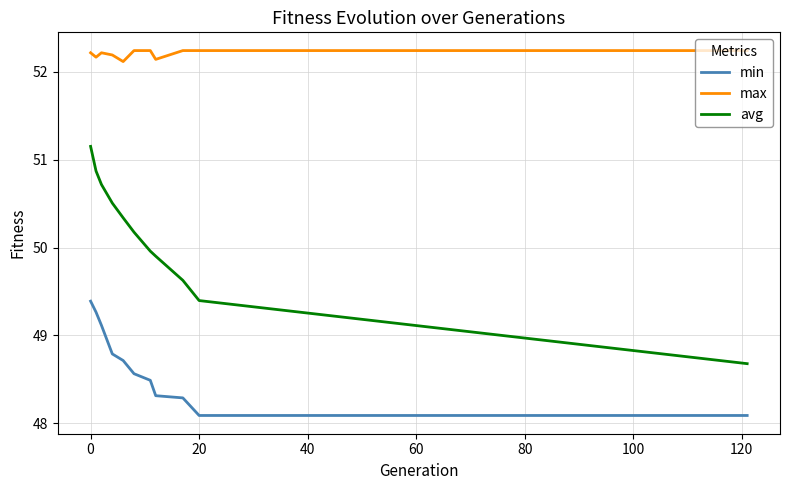

Which series has the widest spread of values?

avg